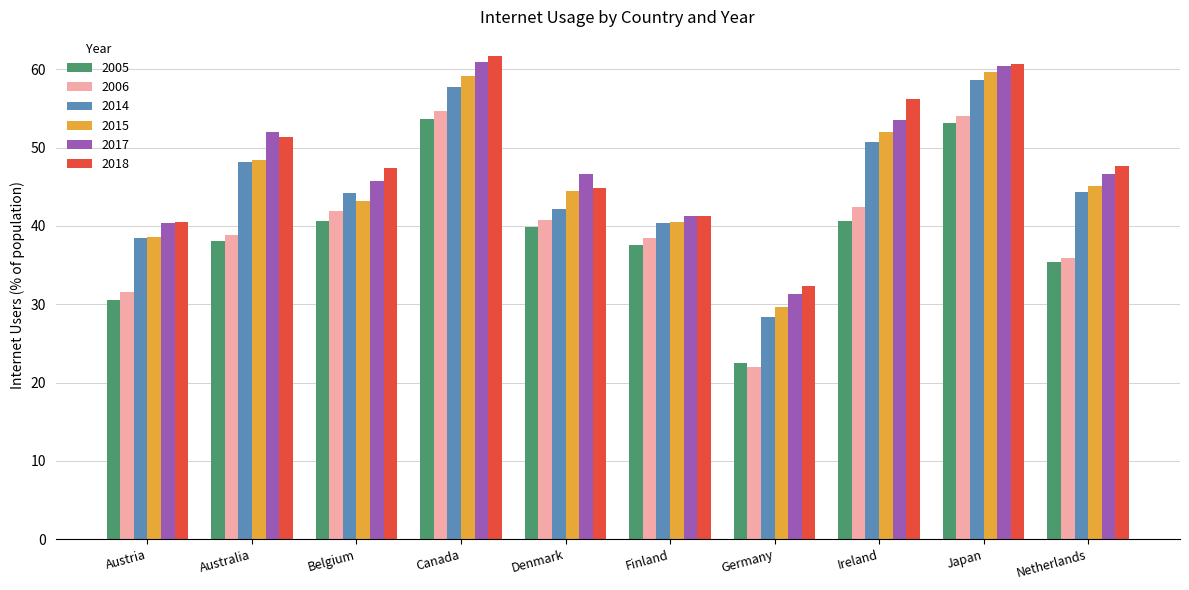

Which series has the widest spread of values?

2006